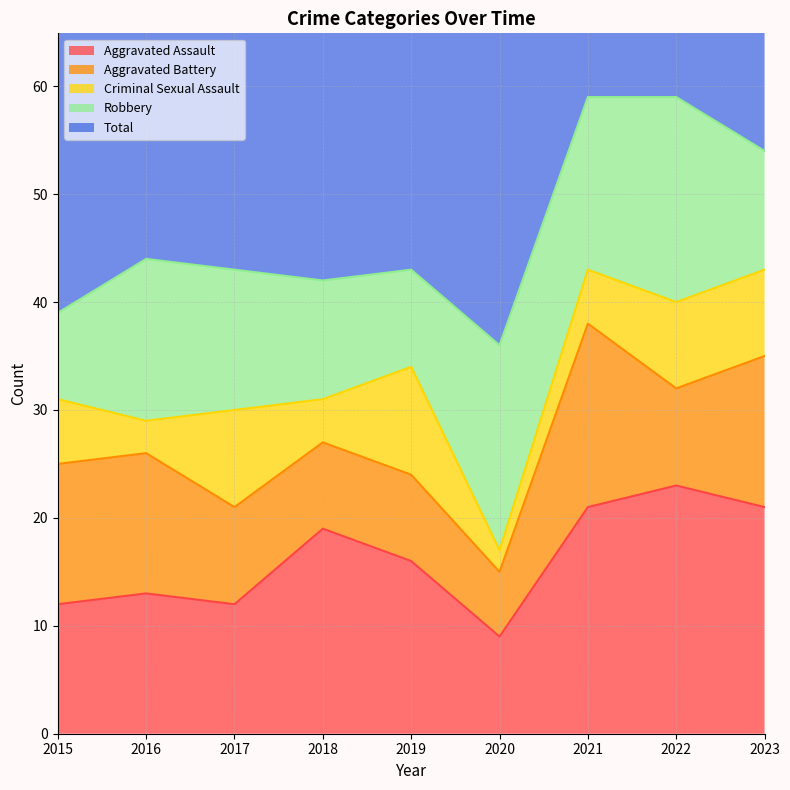

Which series has the largest range (max minus min)?

Total